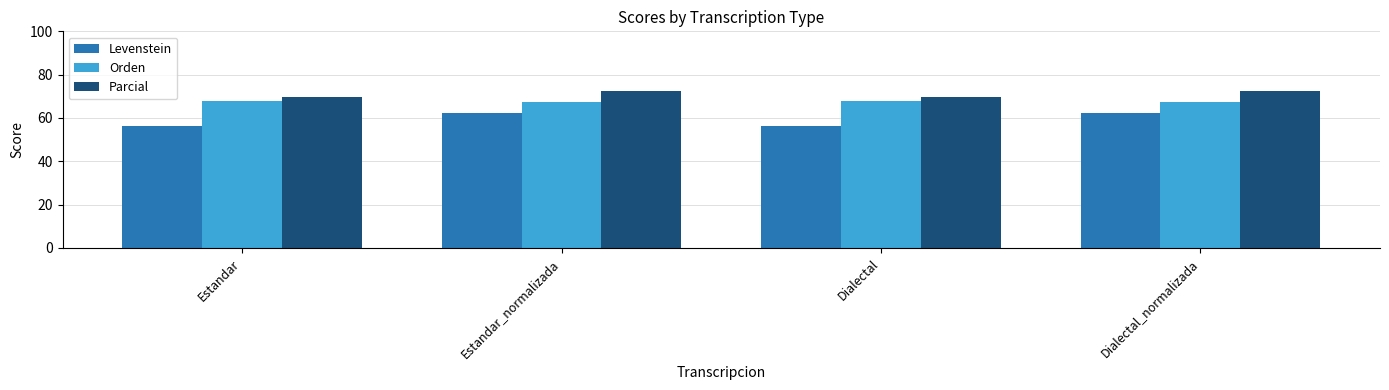

What is the average value of the Levenstein series?

59.3